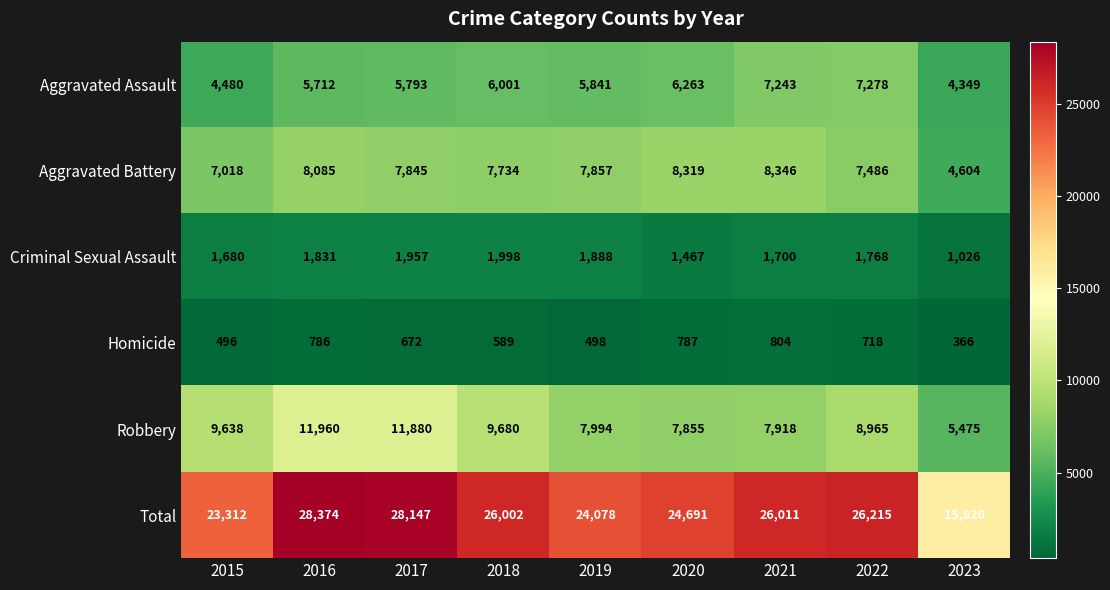

At which label is Aggravated Battery closest to 6475?

2015